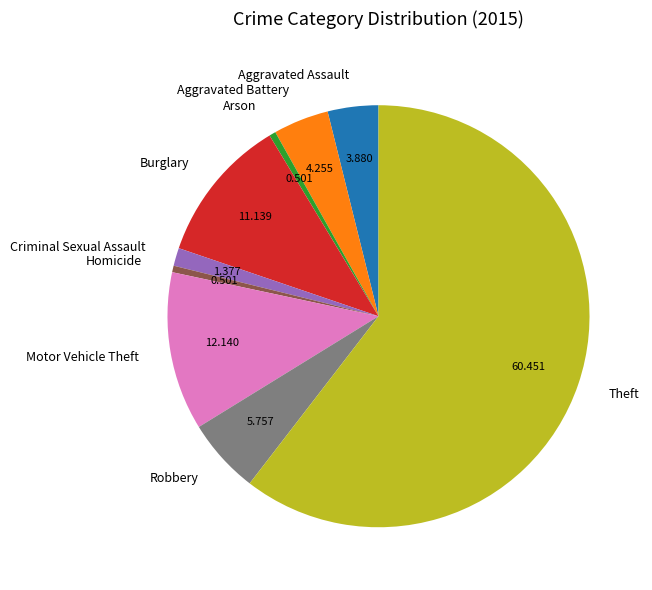

How many segments does this pie chart have?

9